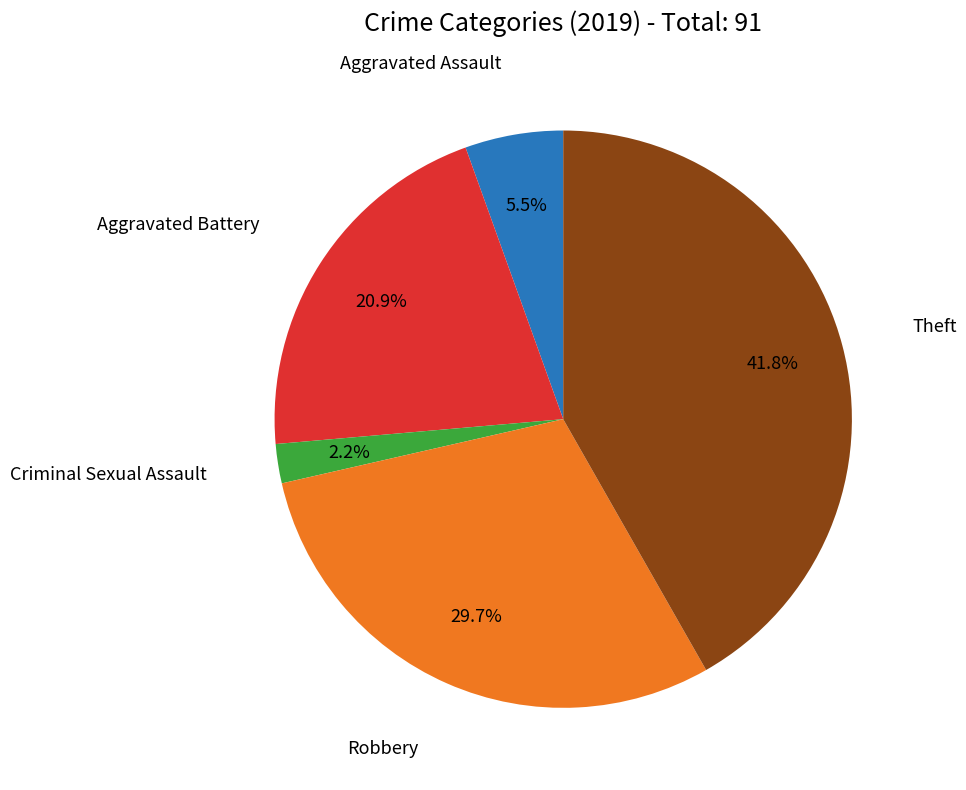

Does any single category account for the majority?

No